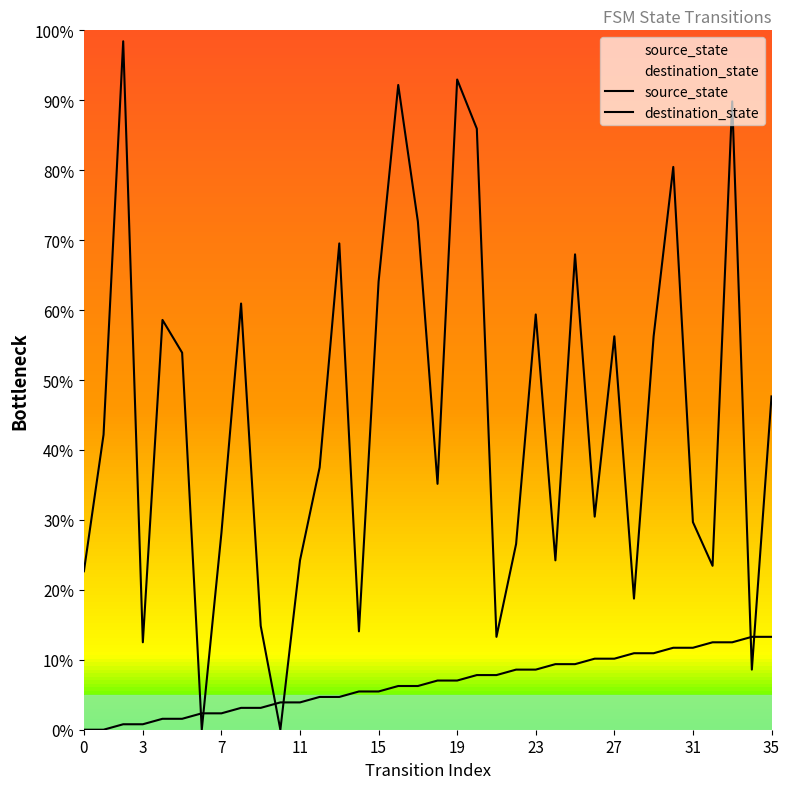

Does the chart display data point markers on the line(s)?

No